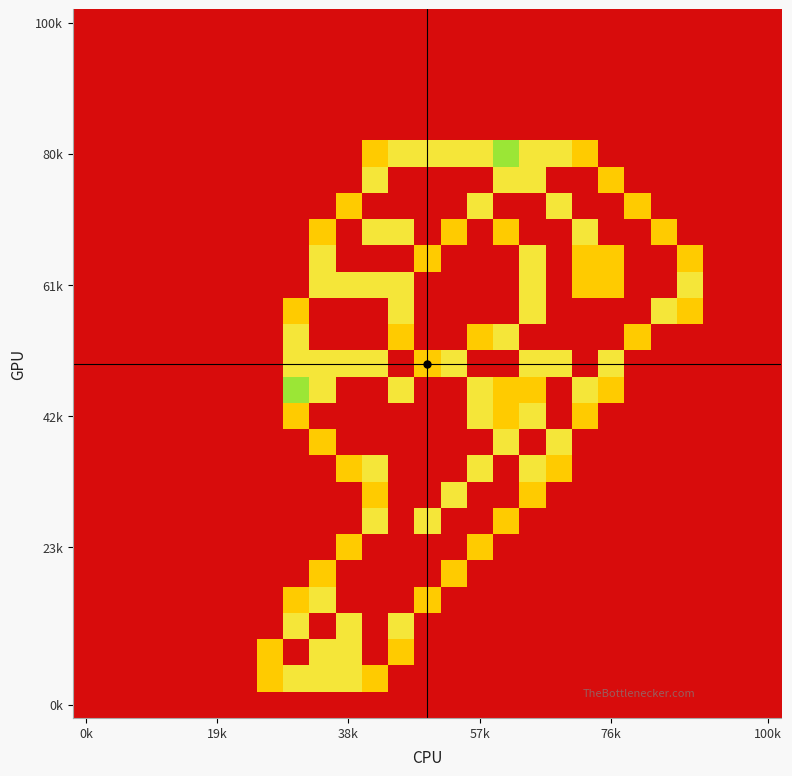

How many series are shown in this chart?

27